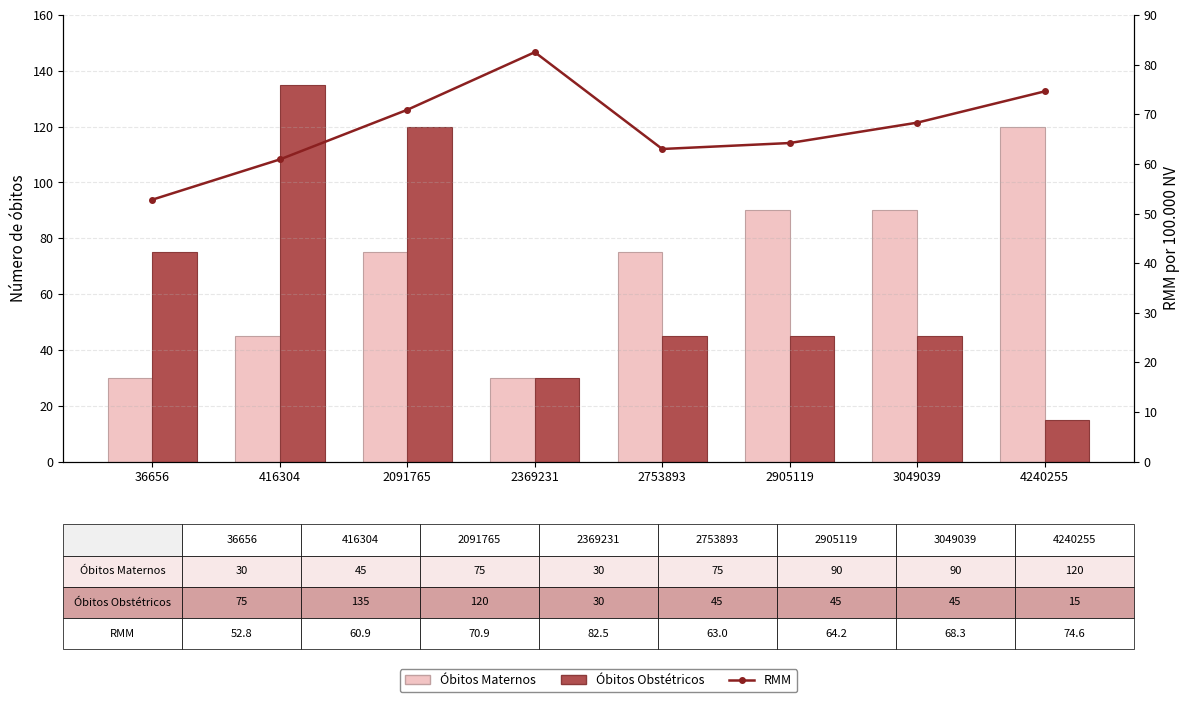

Rank the series at 416304 from lowest to highest value.

Óbitos Maternos, RMM, Óbitos Obstétricos